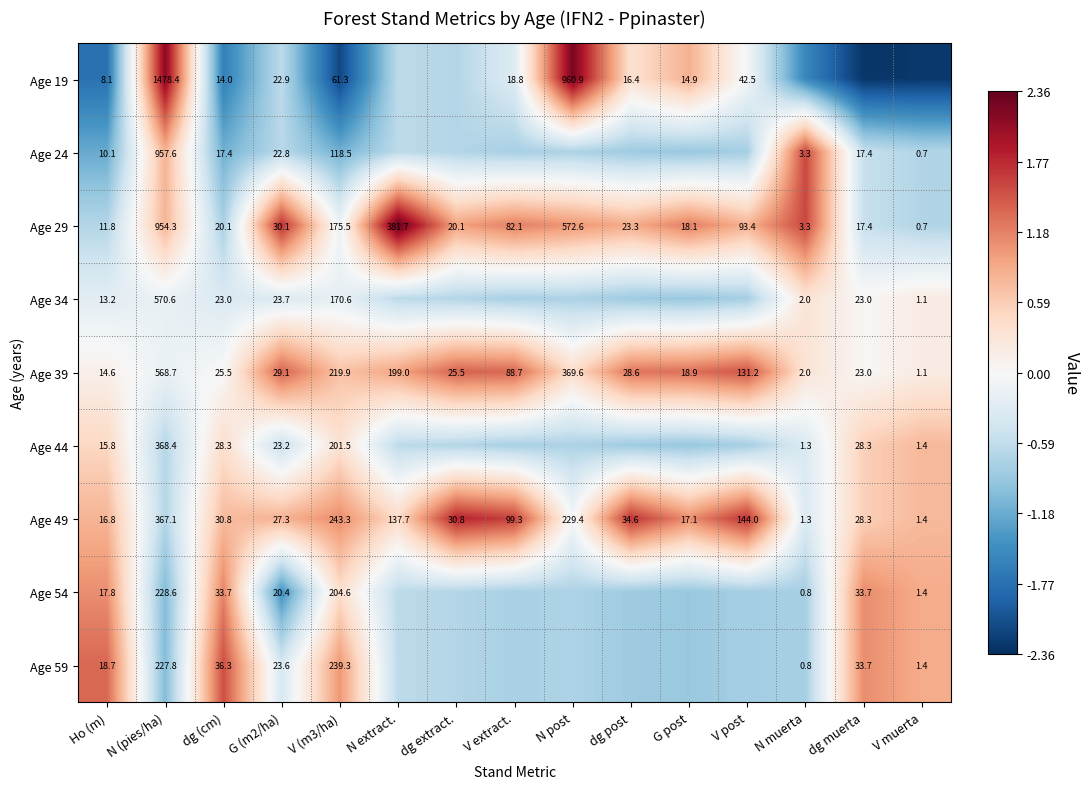

Is the value of Age 49 at dg post greater than the value of Age 34 at N muerta?

Yes